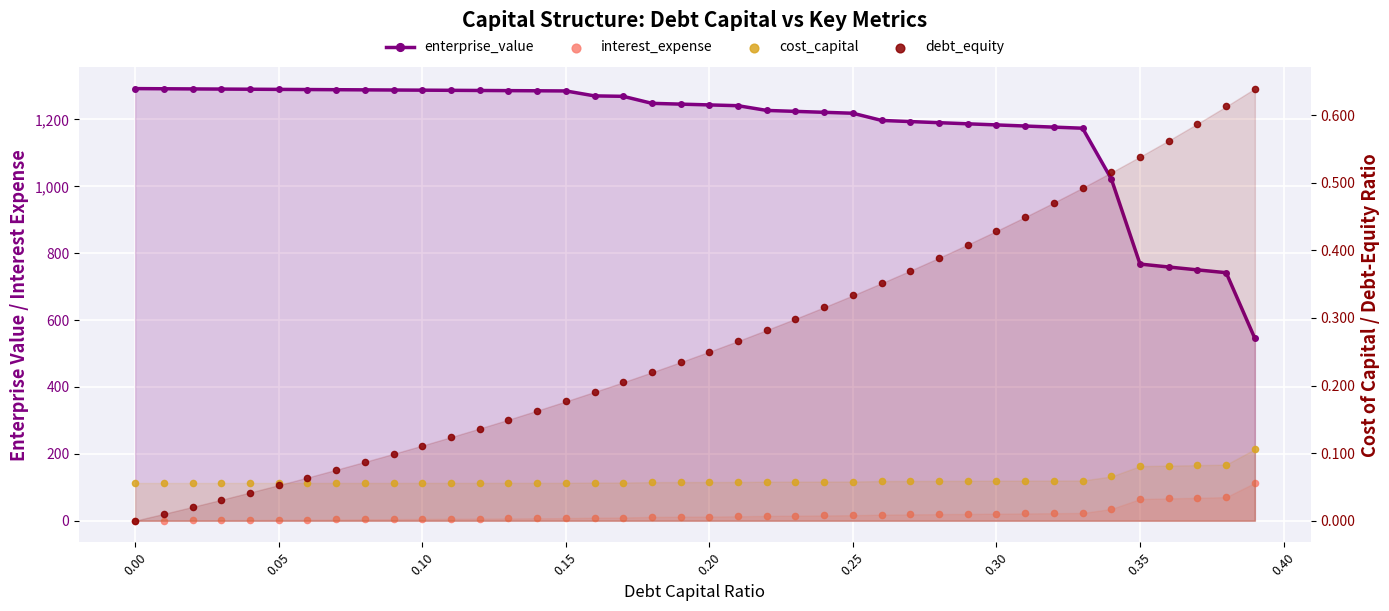

Which series reaches the minimum Y coordinate?

interest_expense